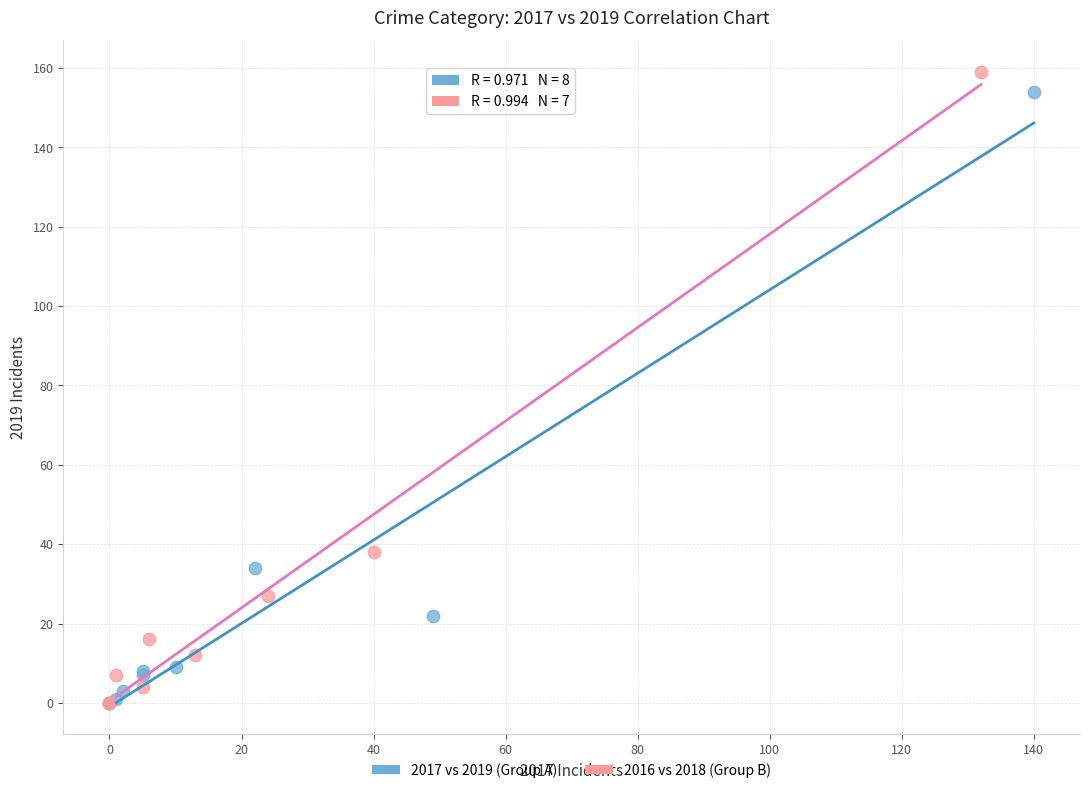

Which series has the largest Y range (max minus min)?

2016 vs 2018 (Group B)